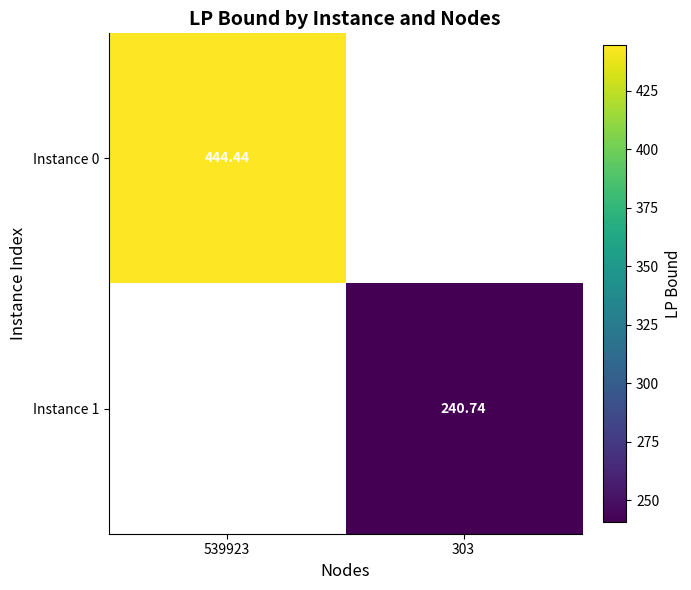

Which has a higher value, 303 or 539923?

539923